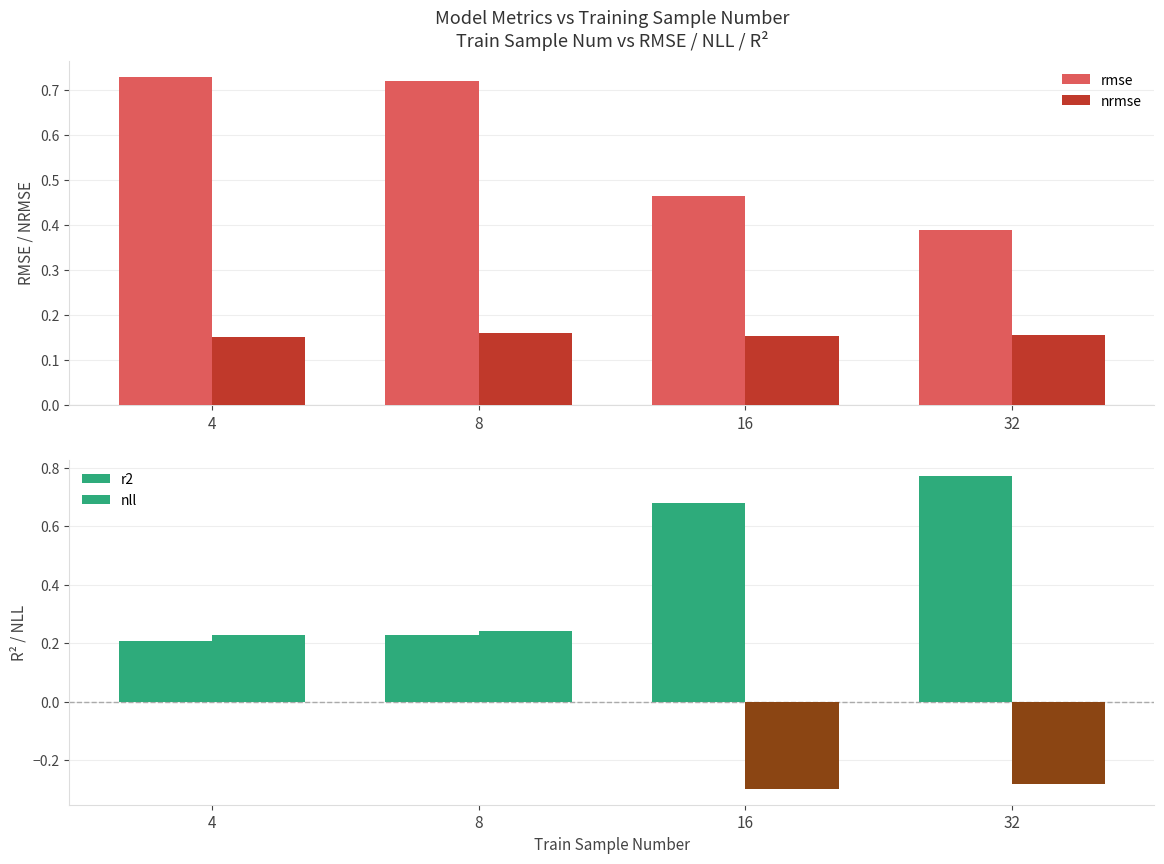

Reading left to right, extract all data points from this chart.

rmse: 4=0.7	8=0.7	16=0.5	32=0.4
nrmse: 4=0.2	8=0.2	16=0.2	32=0.2
r2: 4=0.2	8=0.2	16=0.7	32=0.8
nll: 4=0.2	8=0.2	16=-0.3	32=-0.3